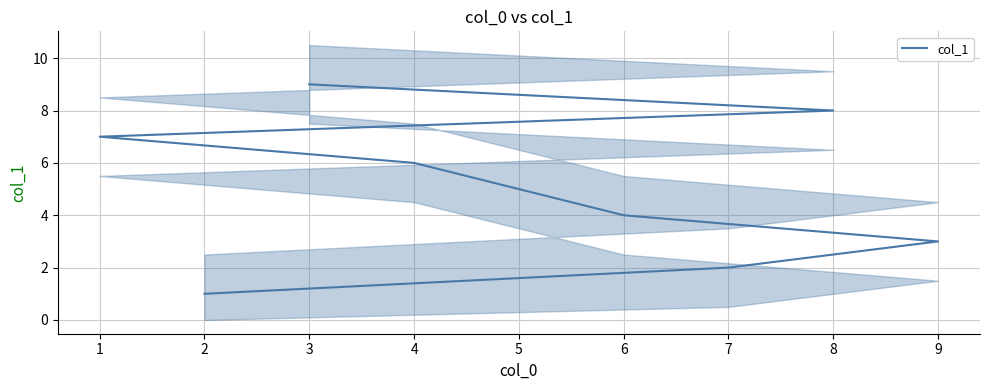

What is the difference between the maximum and minimum values?

8